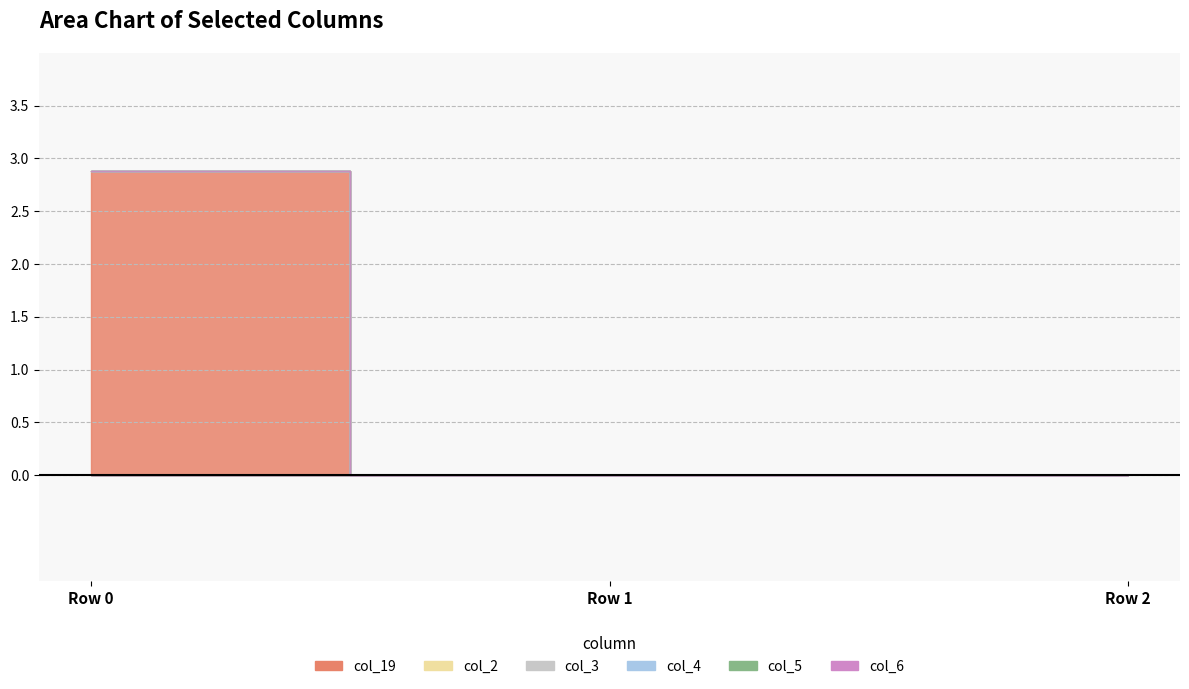

Count the number of categories in the chart.

3